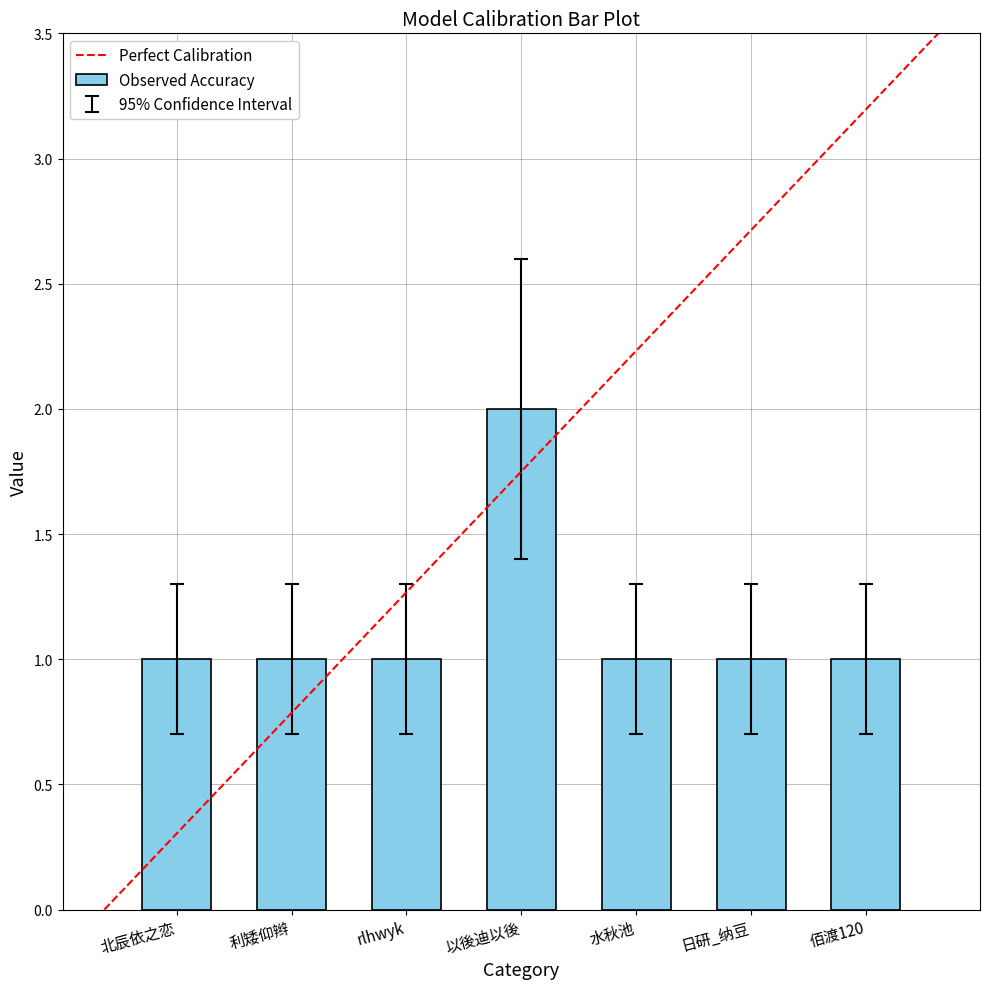

What is the difference between the maximum and minimum values?

1